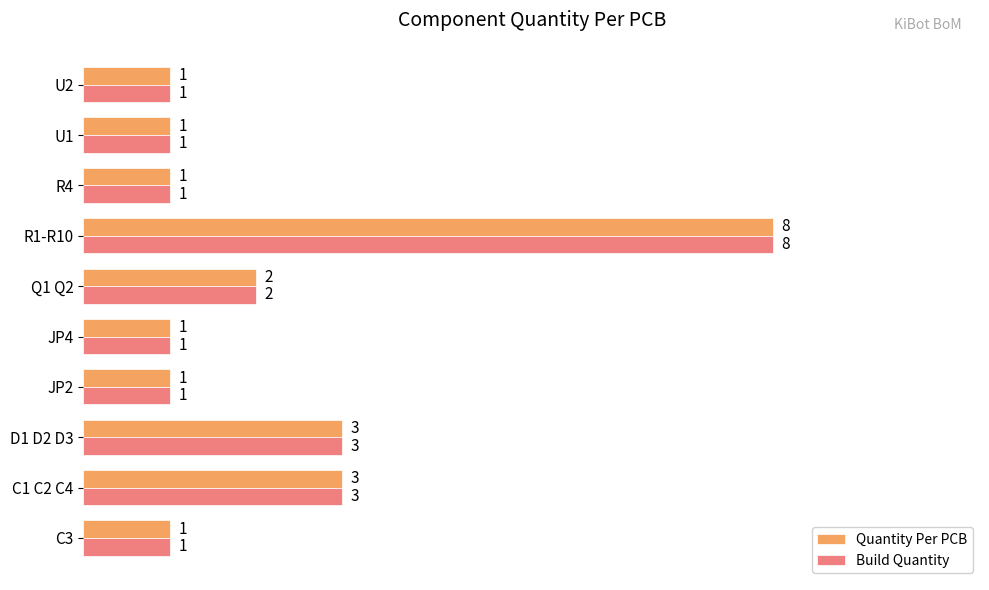

What is the total value across all series at C1 C2 C4?

6